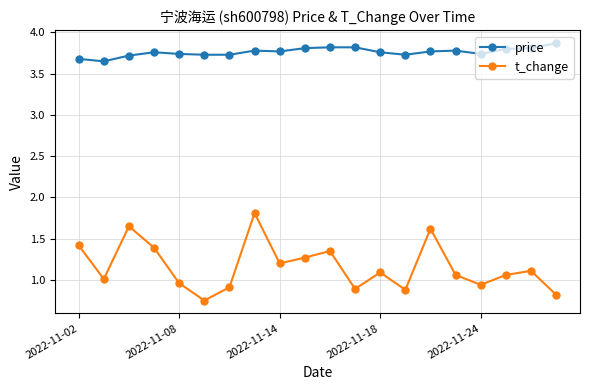

In t_change, how many points are lower than both neighbors (excluding endpoints)?

6